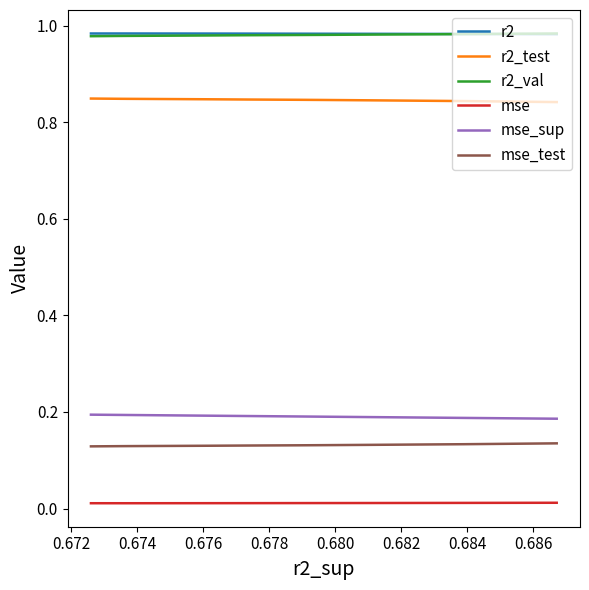

True or false: r2_val and mse_sup cross at least once.

False